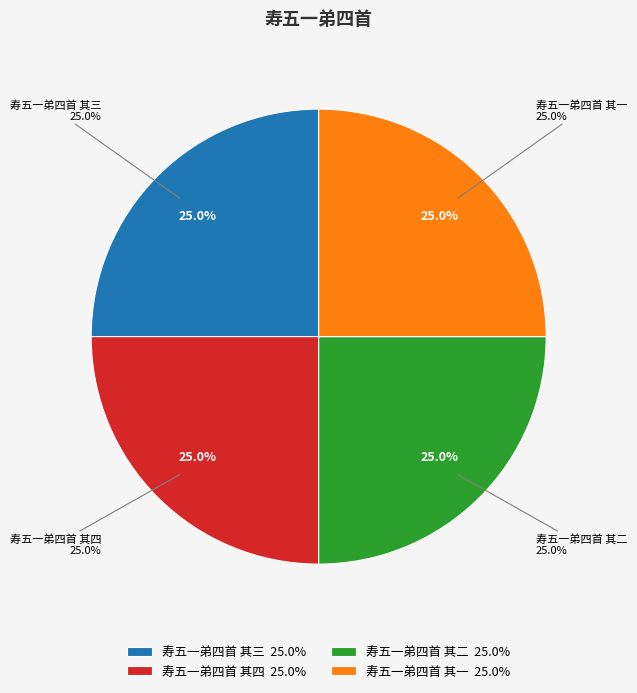

What is the ratio of the value at 寿五一弟四首 其二 to the value at 寿五一弟四首 其四?

1.0